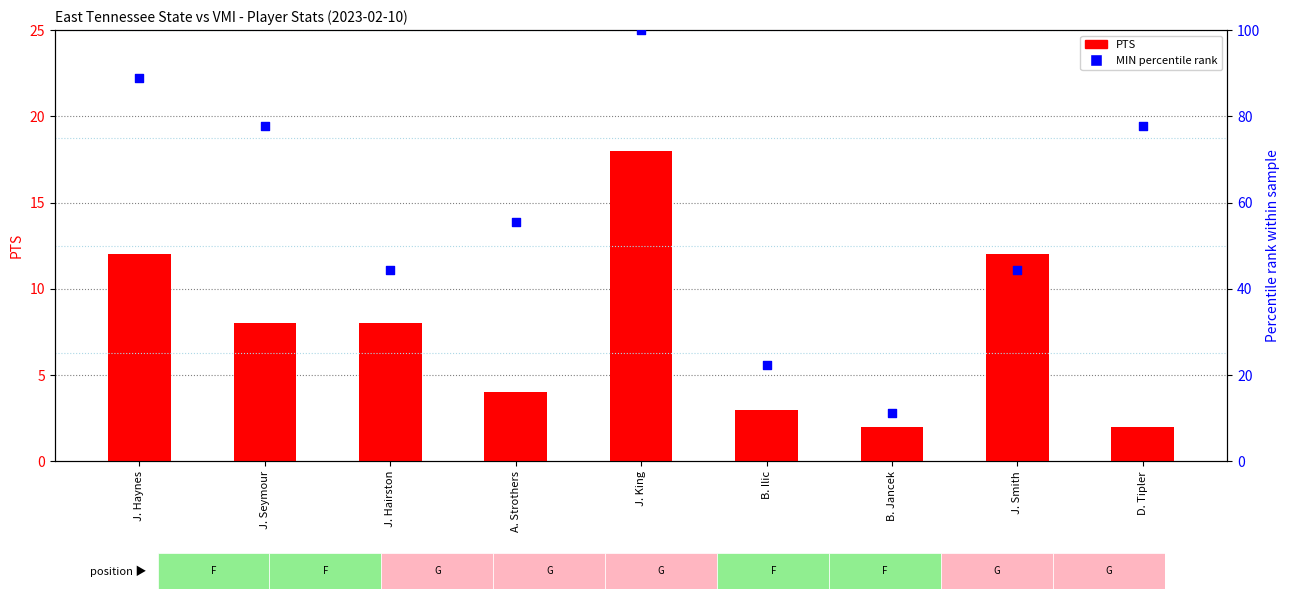

Which series has the largest total across all categories?

MIN percentile rank